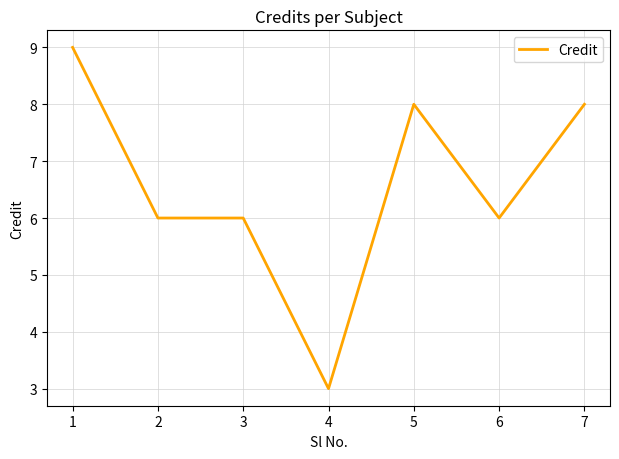

Approximately how many times larger is the value at 5 compared to 7?

1.0